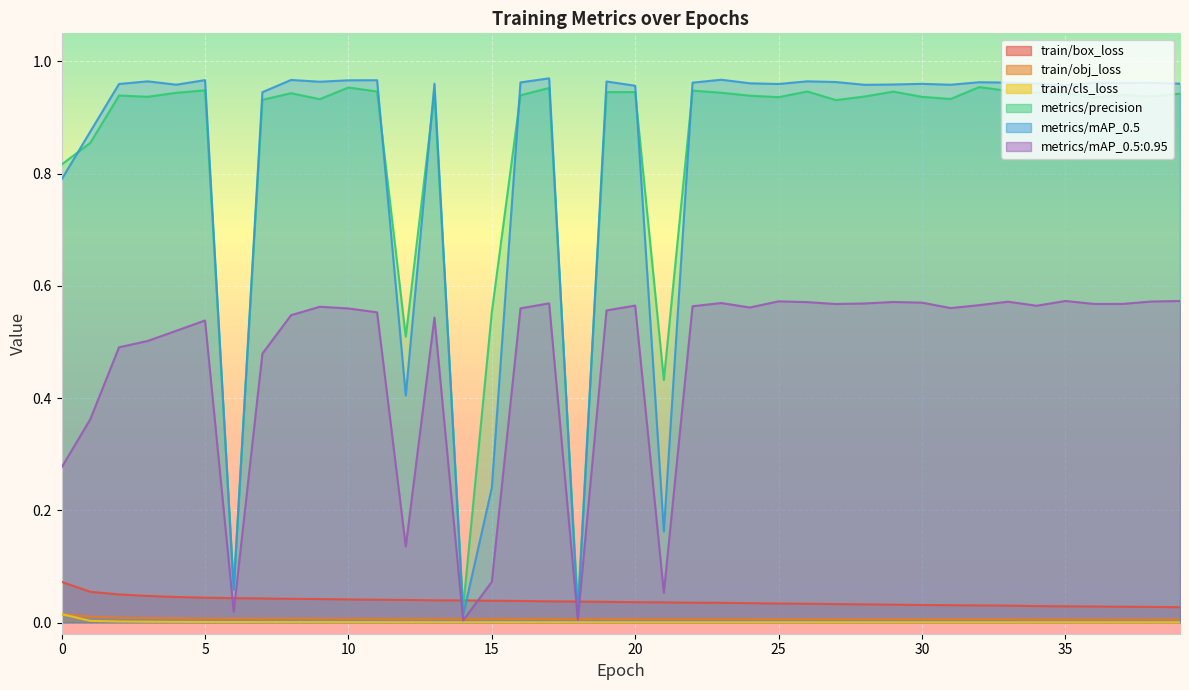

How many categories are shown in the chart?

40